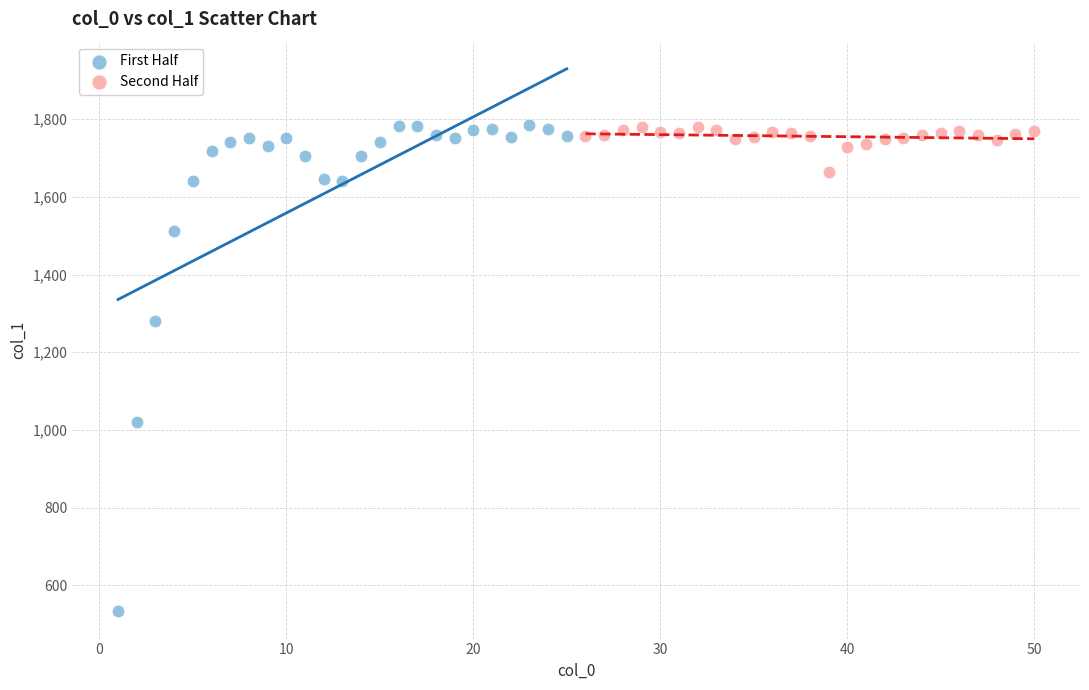

What are all the series names shown in the legend?

First Half, Second Half